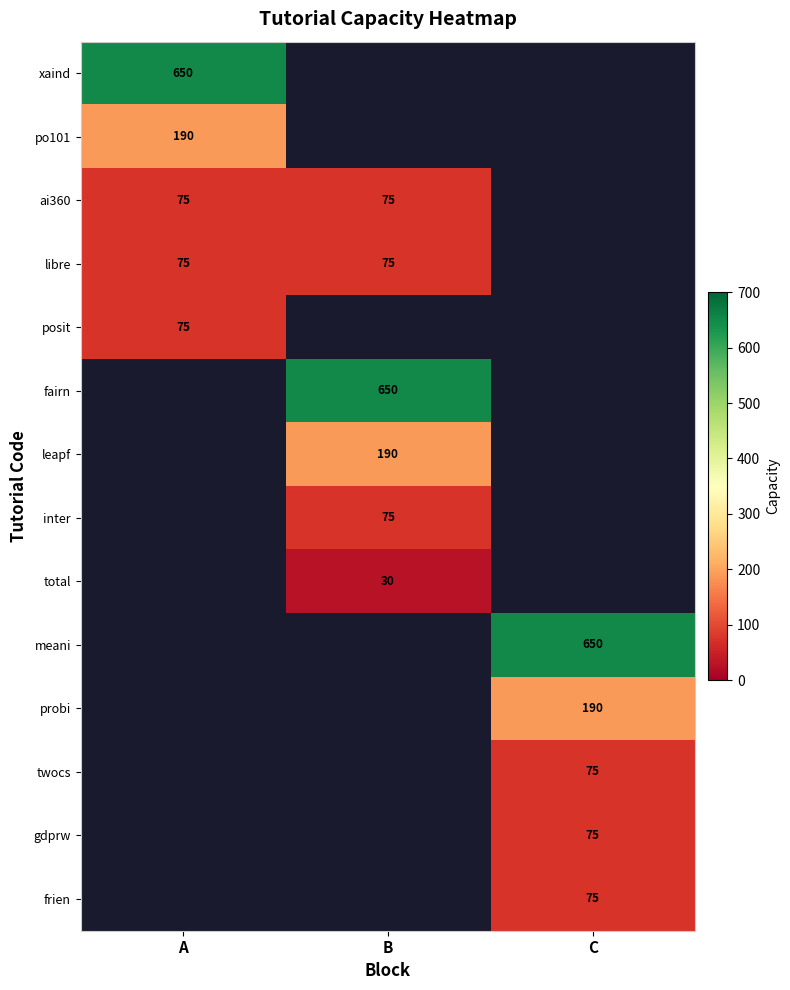

At how many categories does at least one series exceed 352?

3